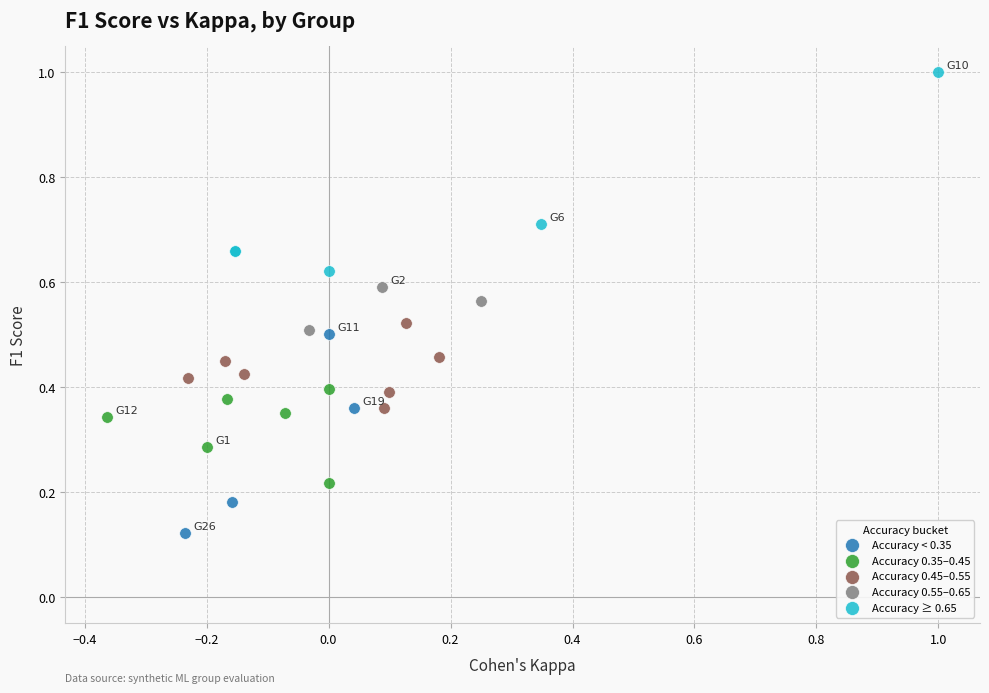

Which series reaches the minimum Y coordinate?

Accuracy < 0.35